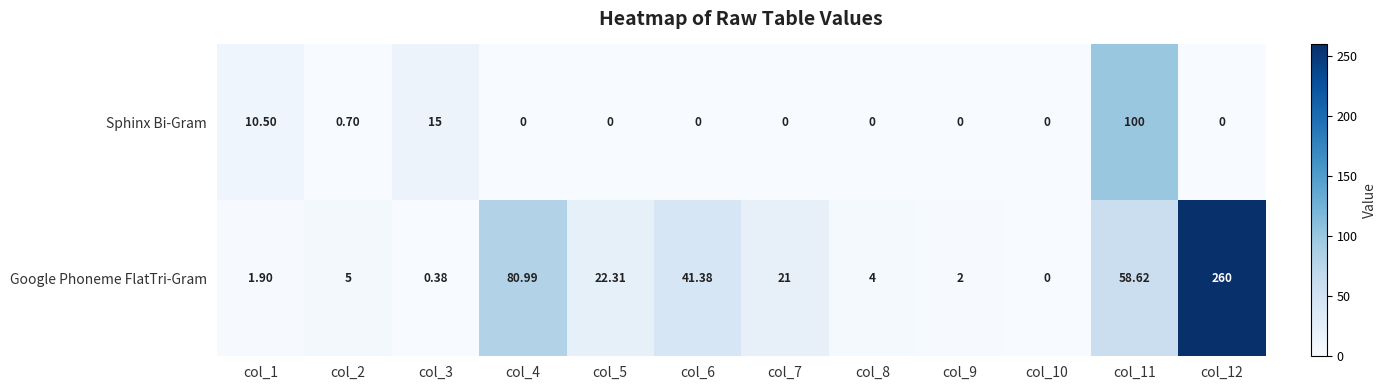

Which series has the largest total across all categories?

Google Phoneme FlatTri-Gram